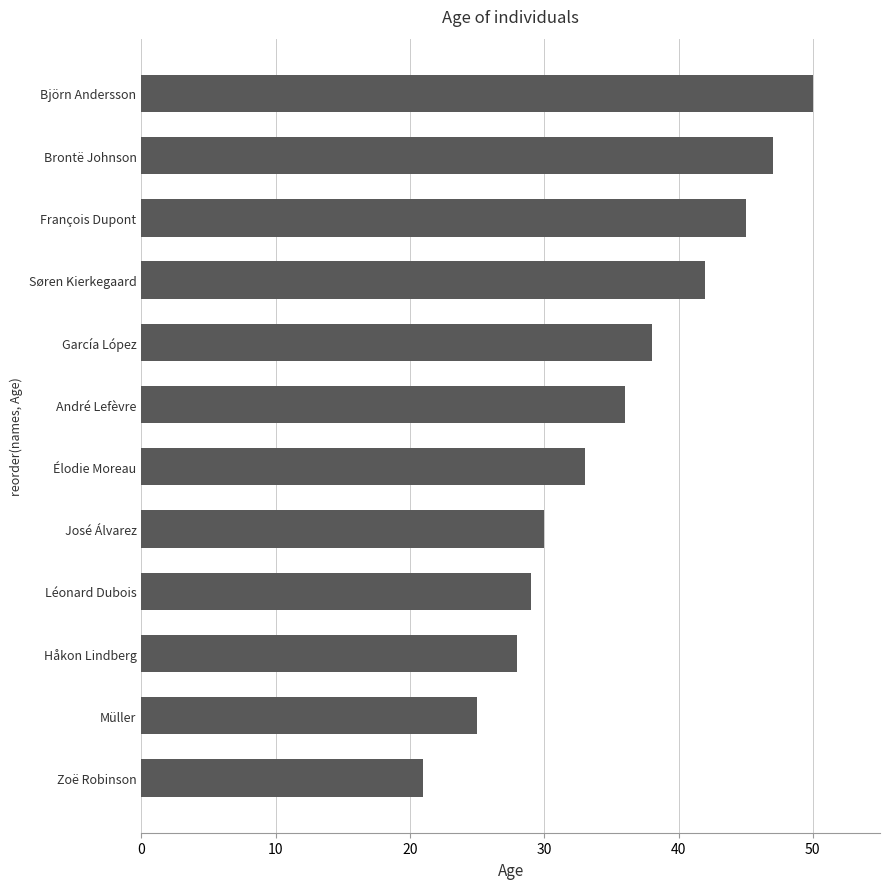

True or false: the data shows 36 at André Lefèvre.

True